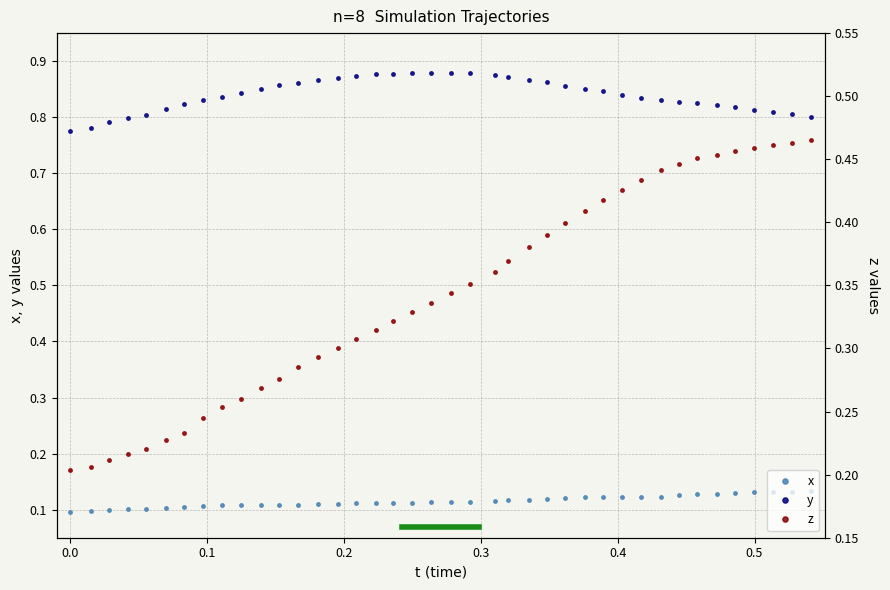

Does the chart have visible grid lines?

Yes